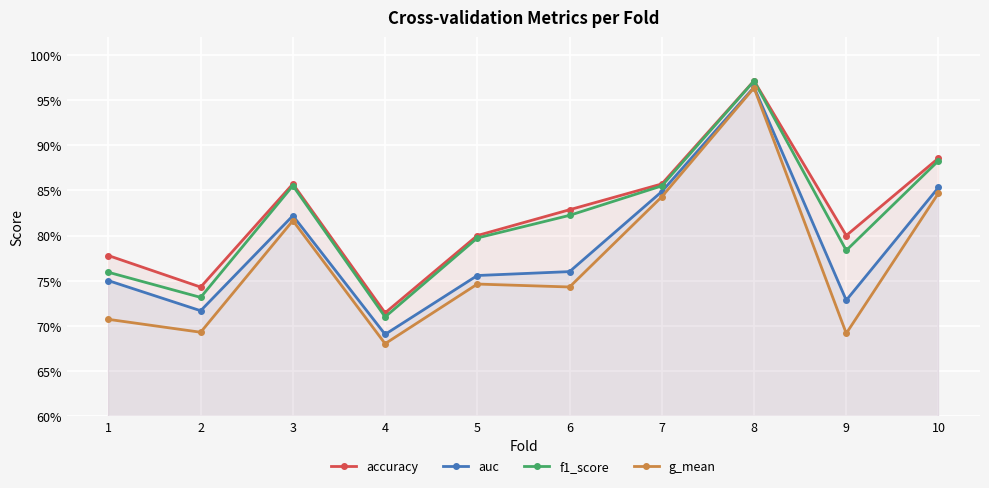

What is the spread (max minus min) of values at 2?

0.1